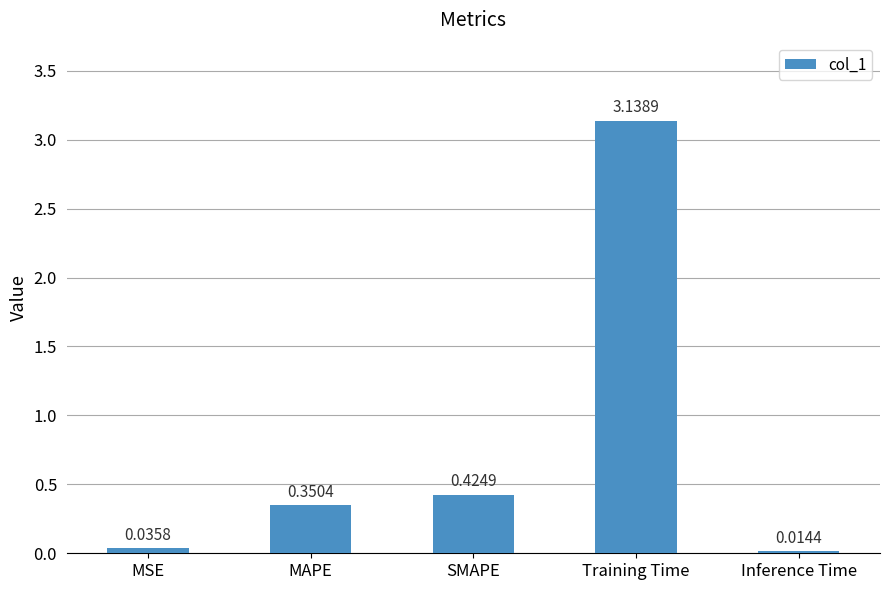

Which category has the highest value across all series?

Training Time